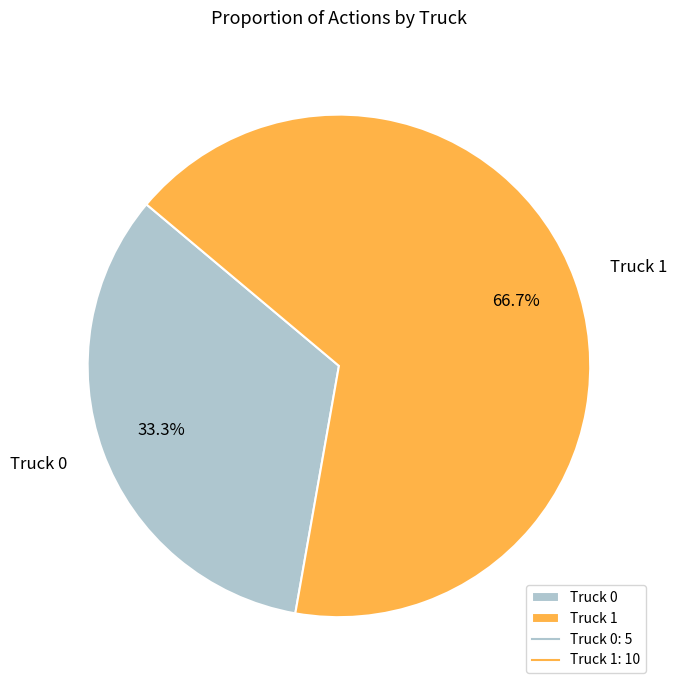

To the nearest percent, what portion does Truck 1 represent?

67%